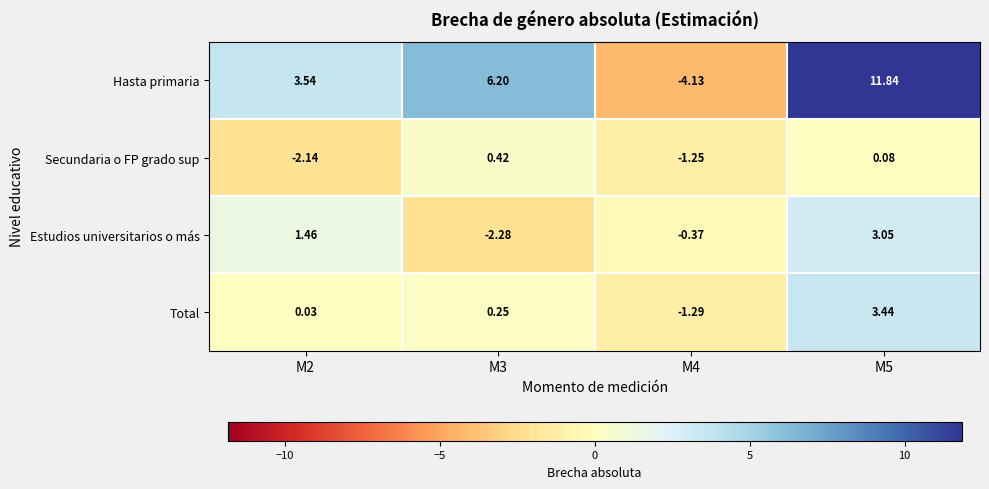

Which series has the widest spread of values?

Hasta primaria